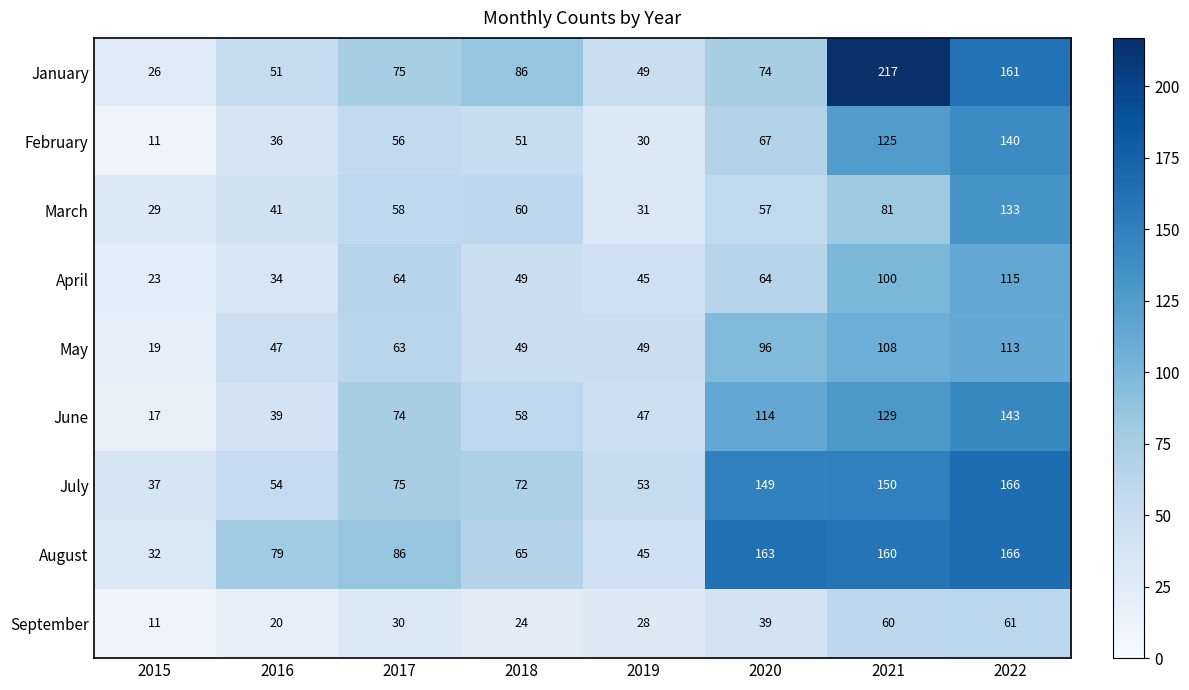

True or false: February has a value of 38 at 2021.

False